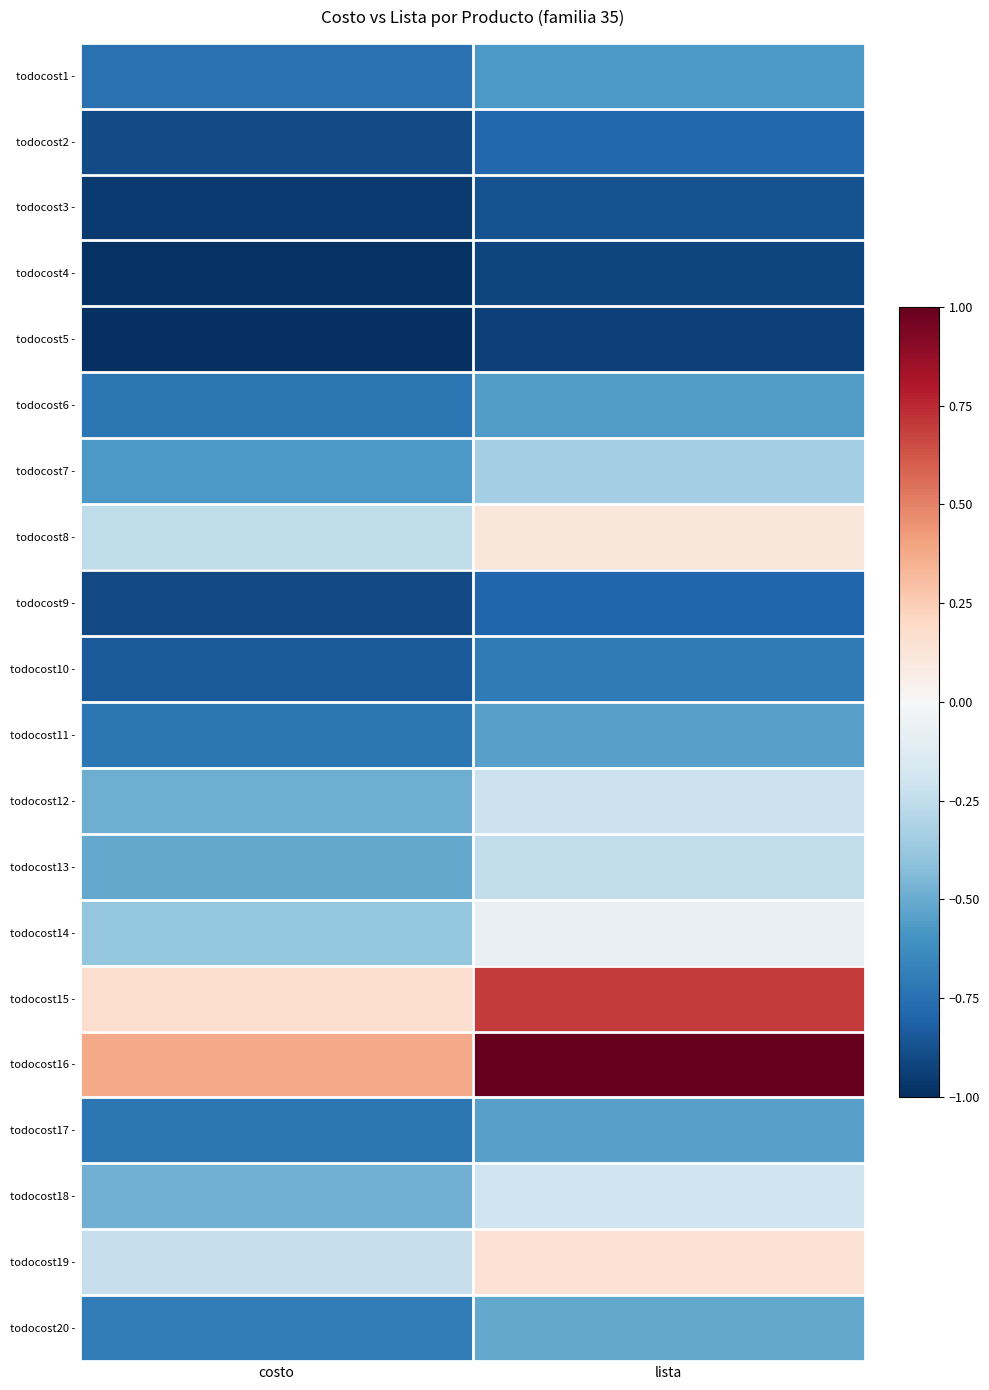

Reading right to left, transcribe all the data shown in this chart.

todocost1 -: lista=-0.6	costo=-0.7
todocost2 -: lista=-0.8	costo=-0.9
todocost3 -: lista=-0.9	costo=-1.0
todocost4 -: lista=-0.9	costo=-1.0
todocost5 -: lista=-0.9	costo=-1.0
todocost6 -: lista=-0.6	costo=-0.7
todocost7 -: lista=-0.3	costo=-0.6
todocost8 -: lista=0.1	costo=-0.3
todocost9 -: lista=-0.8	costo=-0.9
todocost10 -: lista=-0.7	costo=-0.8
todocost11 -: lista=-0.5	costo=-0.7
todocost12 -: lista=-0.2	costo=-0.5
todocost13 -: lista=-0.2	costo=-0.5
todocost14 -: lista=-0.1	costo=-0.4
todocost15 -: lista=0.7	costo=0.2
todocost16 -: lista=1.0	costo=0.4
todocost17 -: lista=-0.5	costo=-0.7
todocost18 -: lista=-0.2	costo=-0.5
todocost19 -: lista=0.1	costo=-0.2
todocost20 -: lista=-0.5	costo=-0.7